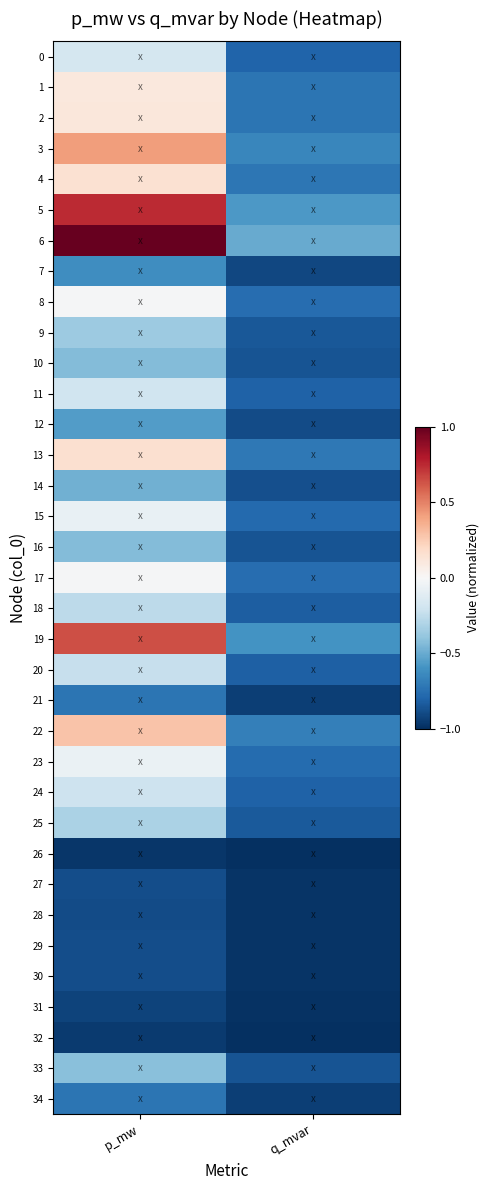

Count the number of data series in this chart.

35